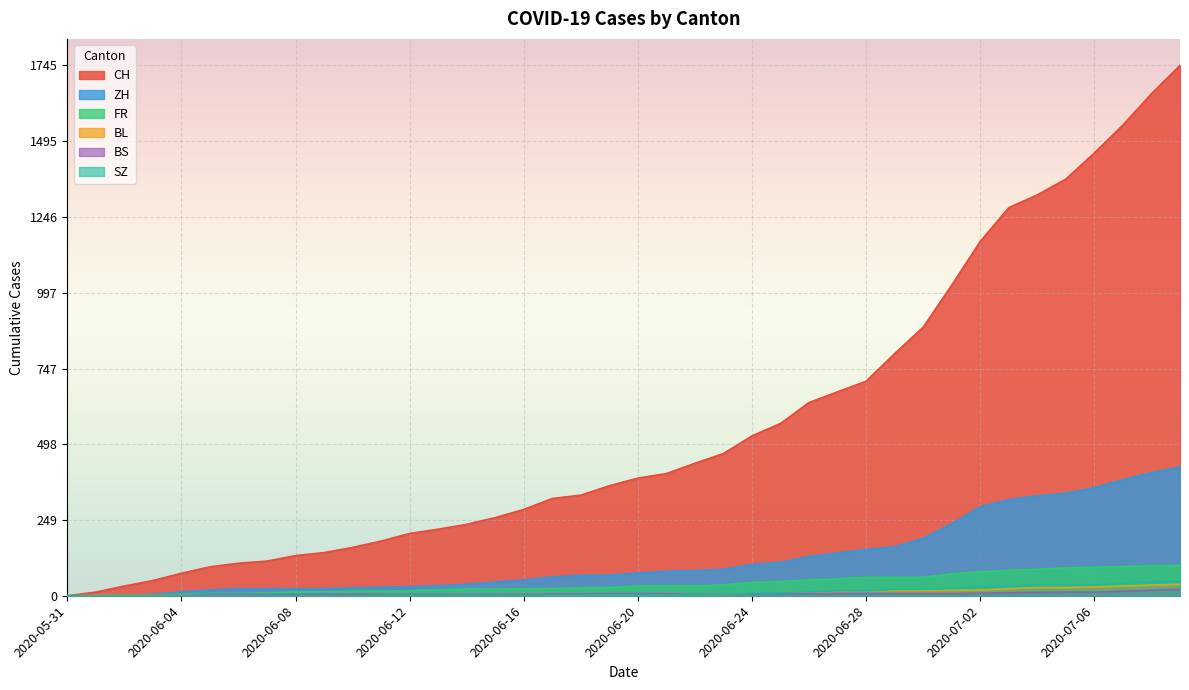

Rank the series by their maximum value, from highest to lowest.

CH, ZH, FR, SZ, BL, BS